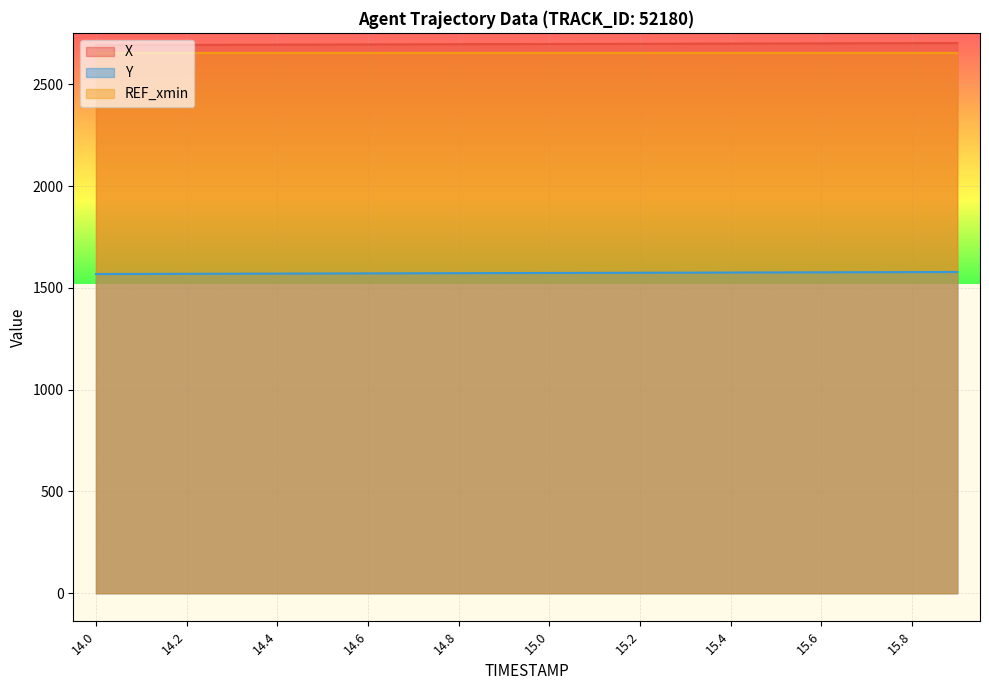

True or false: Y and REF_xmin intersect in this chart.

False